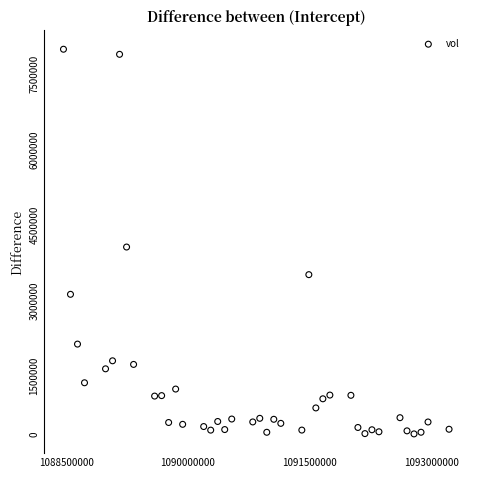

What Y value in the scatter plot is closest to 3857644?

3748976